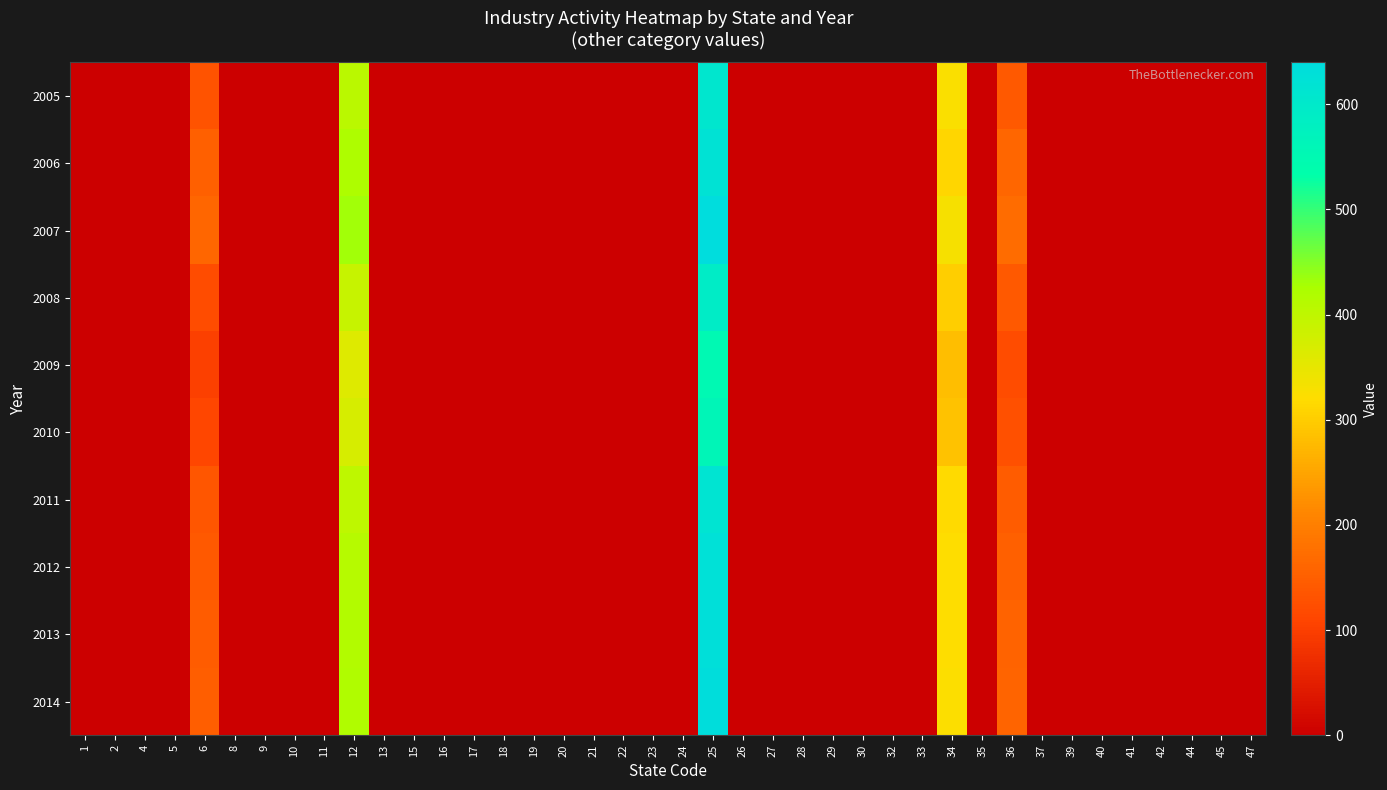

What is the difference between the highest and lowest values at 36?

50